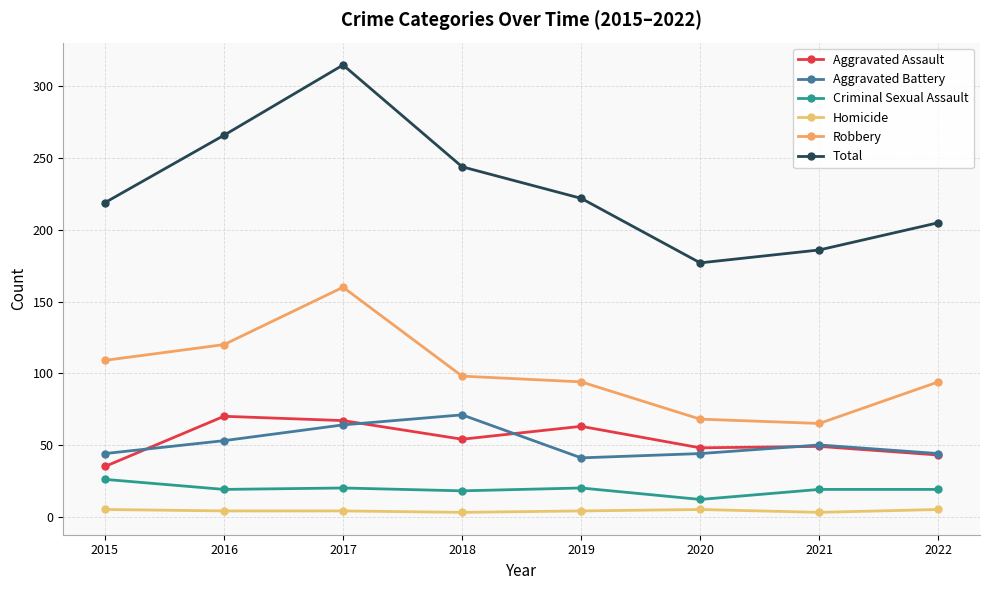

How many data points in Total are less than 222?

4